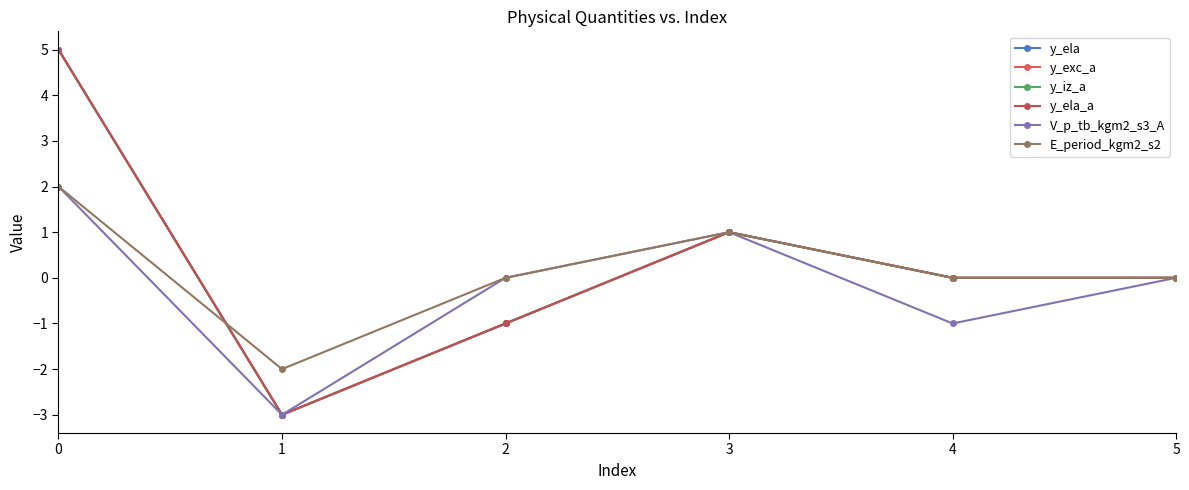

What is the value of the y_ela point at the 4th from the left?

1